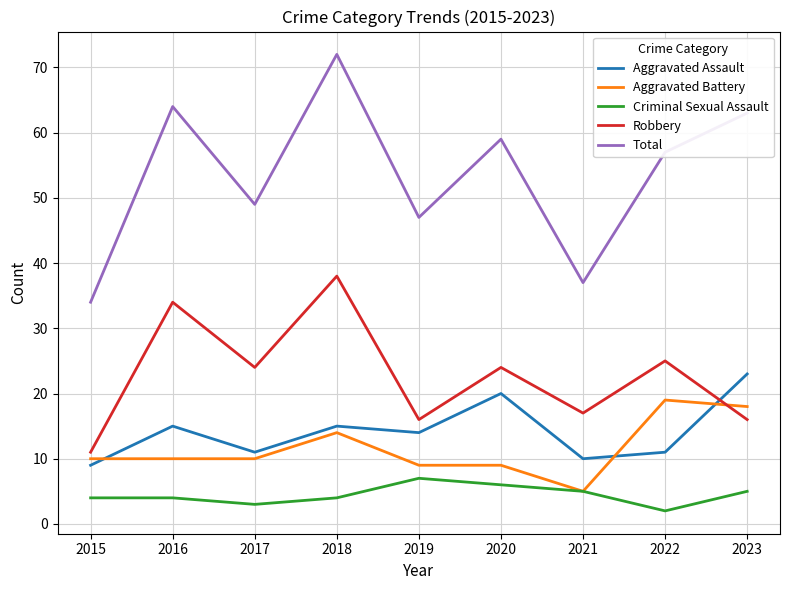

List the series in order of their peak value, highest first.

Total, Robbery, Aggravated Assault, Aggravated Battery, Criminal Sexual Assault